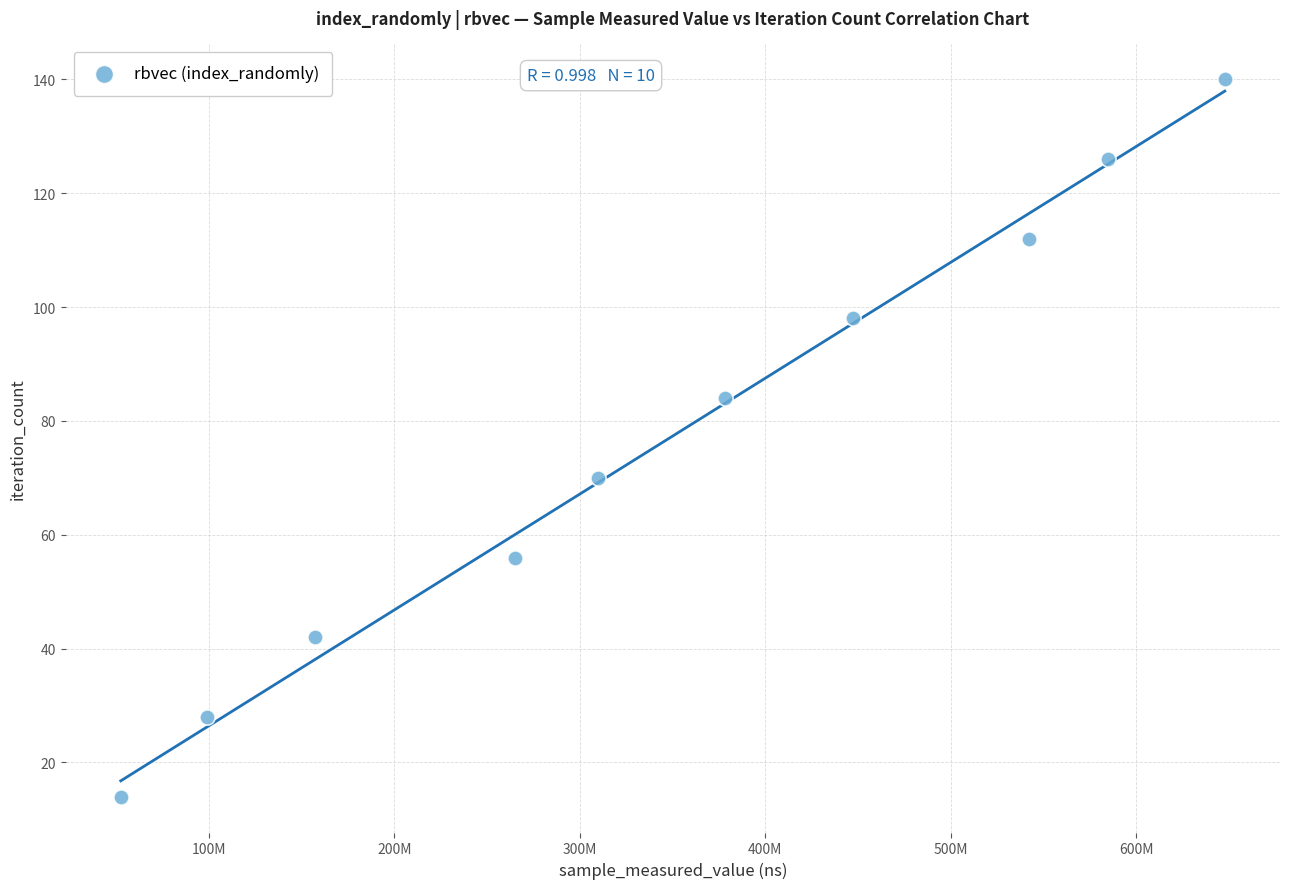

What is the average Y value?

77